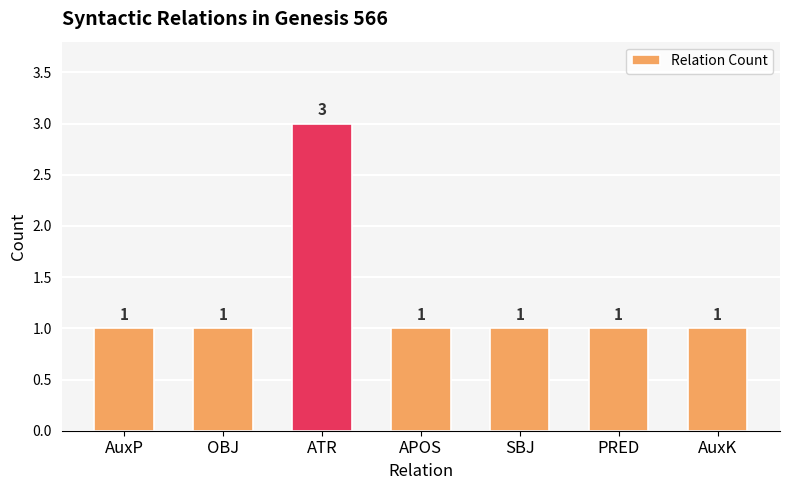

The value at SBJ is 1. True or false?

True